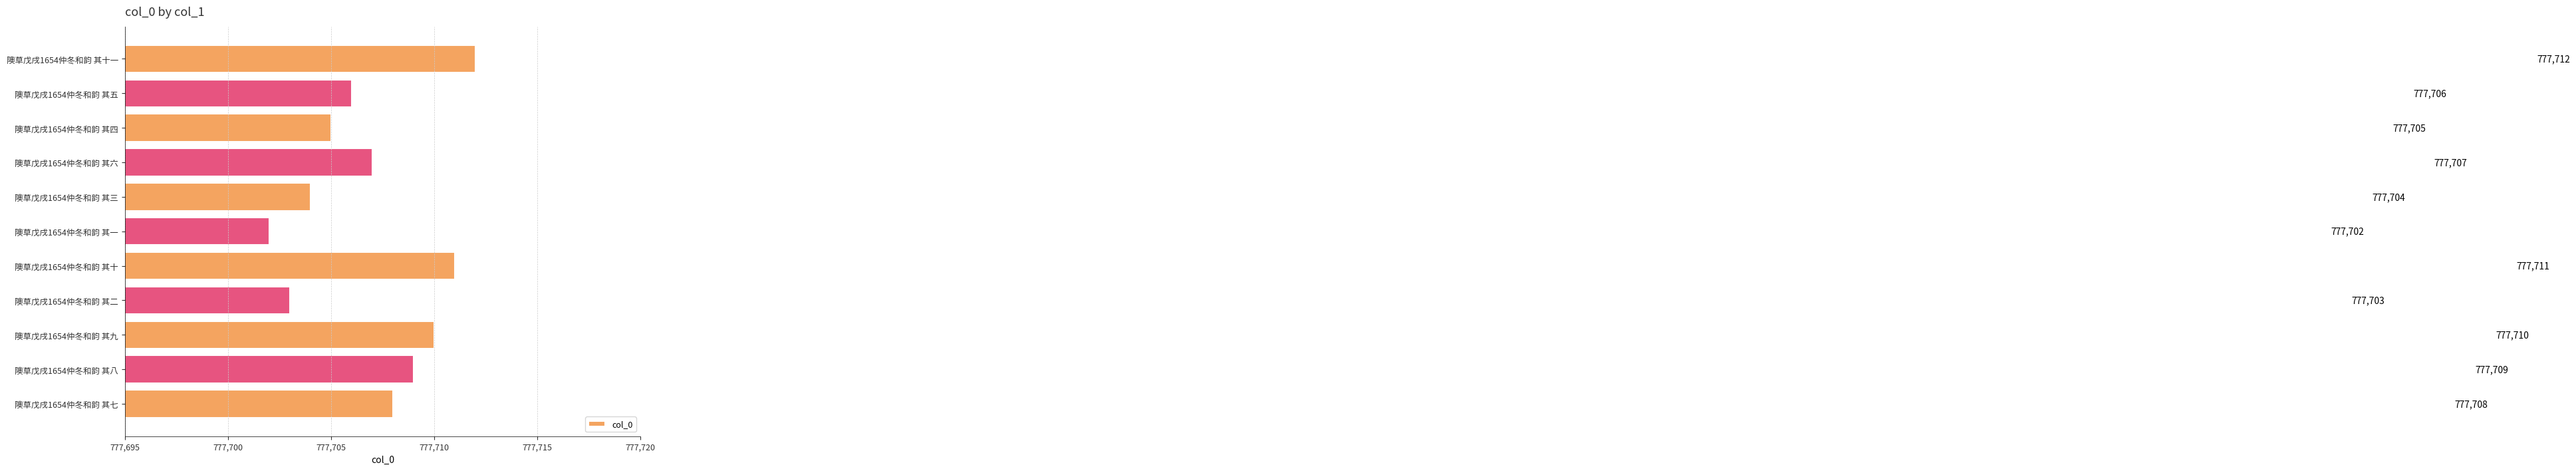

At which label is the value closest to 777707?

隩草戊戌1654仲冬和韵 其六